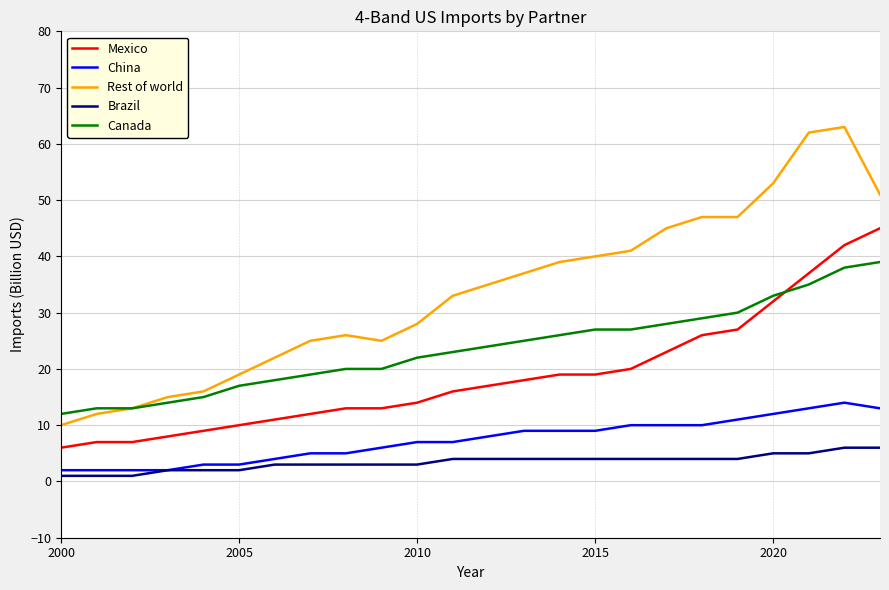

What is the maximum value for China?

14